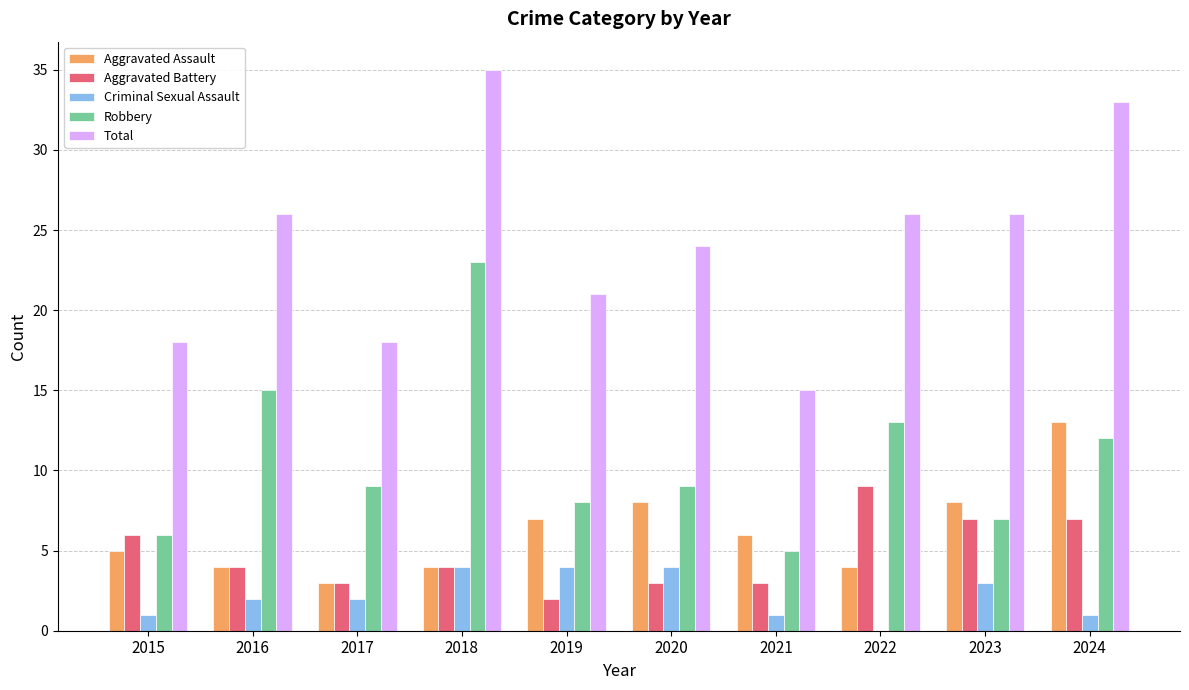

Which category has the highest value across all series?

2018